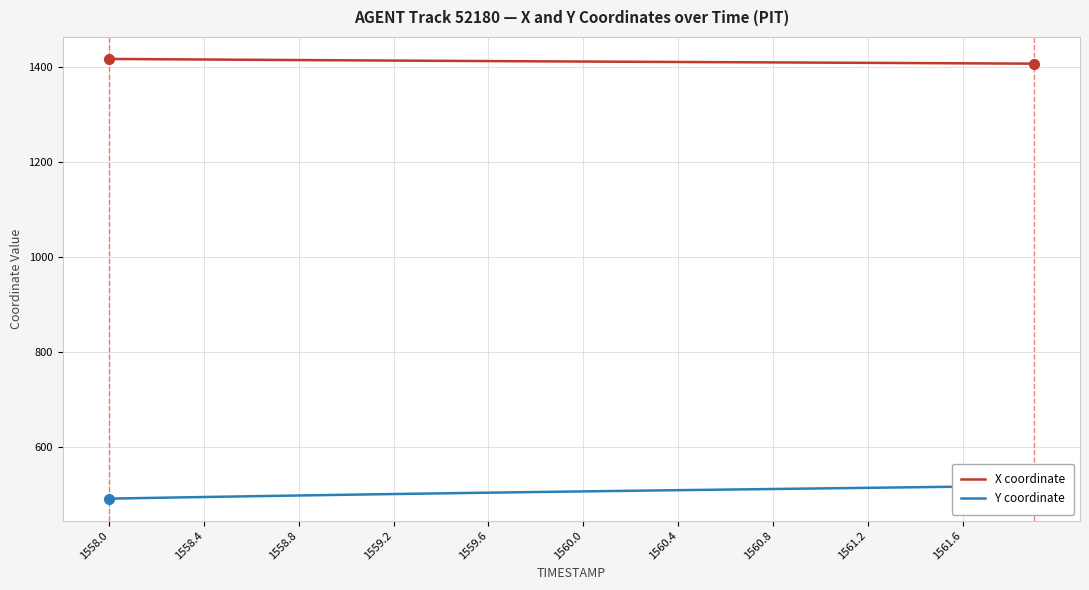

True or false: Y coordinate and X coordinate intersect in this chart.

False